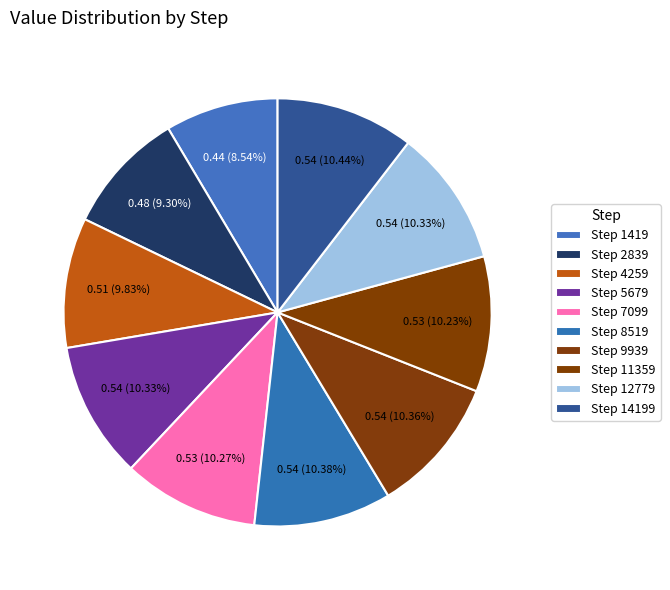

Rank the categories by value from lowest to highest.

1419, 2839, 4259, 11359, 7099, 5679, 12779, 9939, 8519, 14199